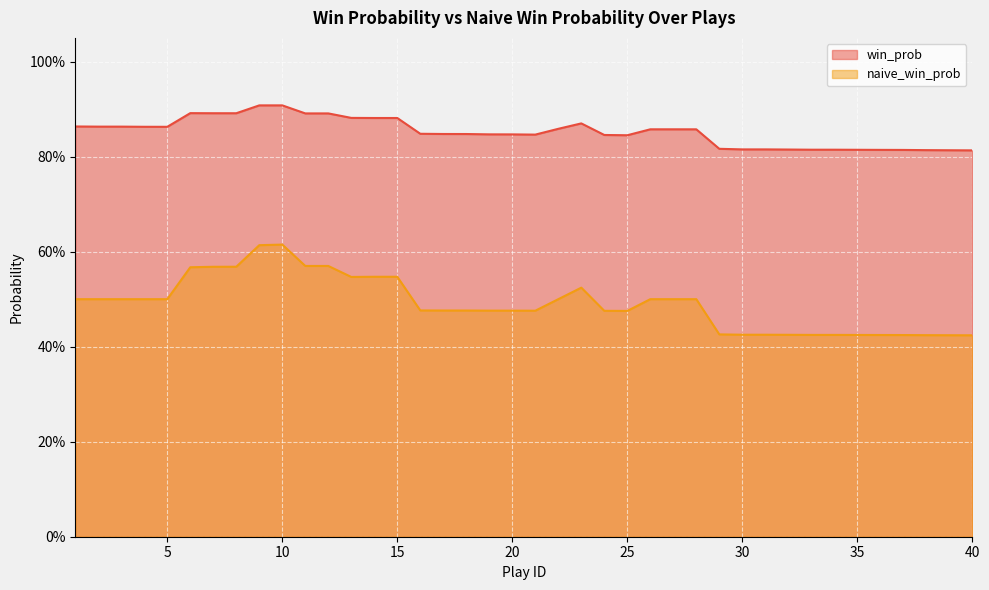

Reading left to right, transcribe all the data shown in this chart.

win_prob: 1=0.9	2=0.9	3=0.9	4=0.9	5=0.9	6=0.9	7=0.9	8=0.9	9=0.9	10=0.9	11=0.9	12=0.9	13=0.9	14=0.9	15=0.9	16=0.8	17=0.8	18=0.8	19=0.8	20=0.8	21=0.8	22=0.9	23=0.9	24=0.8	25=0.8	26=0.9	27=0.9	28=0.9	29=0.8	30=0.8	31=0.8	32=0.8	33=0.8	34=0.8	35=0.8	36=0.8	37=0.8	38=0.8	39=0.8	40=0.8
naive_win_prob: 1=0.5	2=0.5	3=0.5	4=0.5	5=0.5	6=0.6	7=0.6	8=0.6	9=0.6	10=0.6	11=0.6	12=0.6	13=0.5	14=0.5	15=0.5	16=0.5	17=0.5	18=0.5	19=0.5	20=0.5	21=0.5	22=0.5	23=0.5	24=0.5	25=0.5	26=0.5	27=0.5	28=0.5	29=0.4	30=0.4	31=0.4	32=0.4	33=0.4	34=0.4	35=0.4	36=0.4	37=0.4	38=0.4	39=0.4	40=0.4